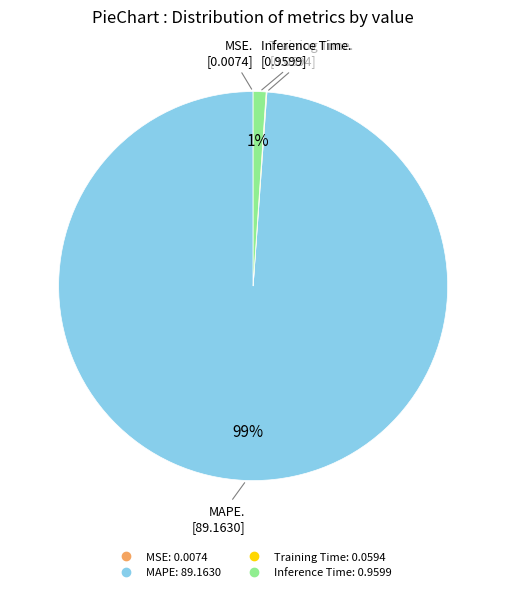

Is it true that Inference Time is 1% of the pie?

True